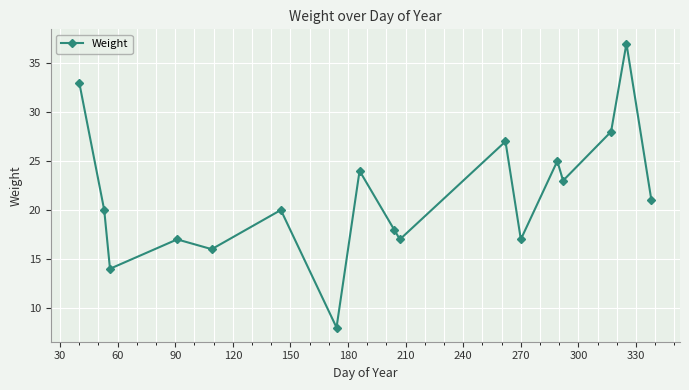

How many points are lower than both their immediate neighbors (excluding endpoints)?

6